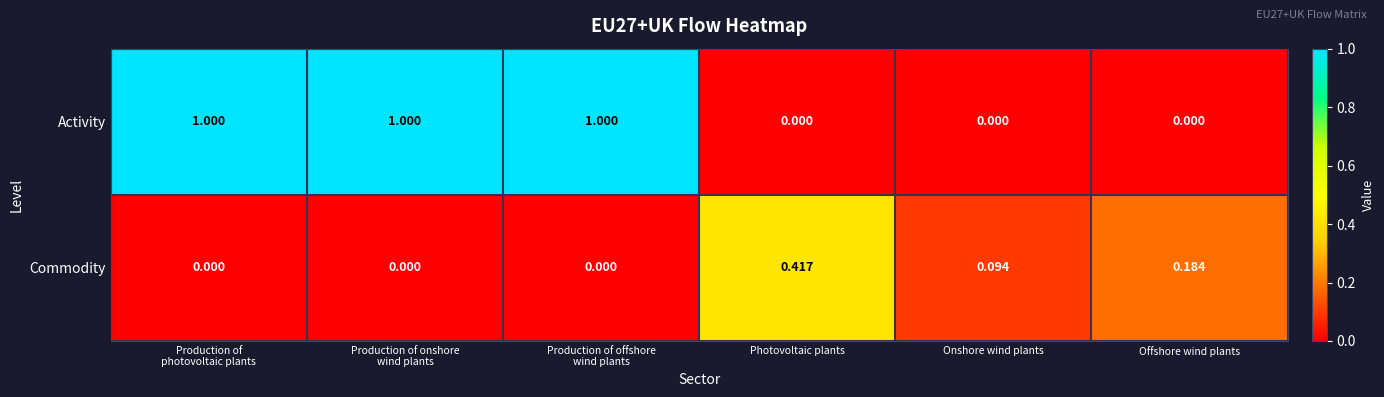

Rank the series at Offshore wind plants from highest to lowest value.

Commodity, Activity